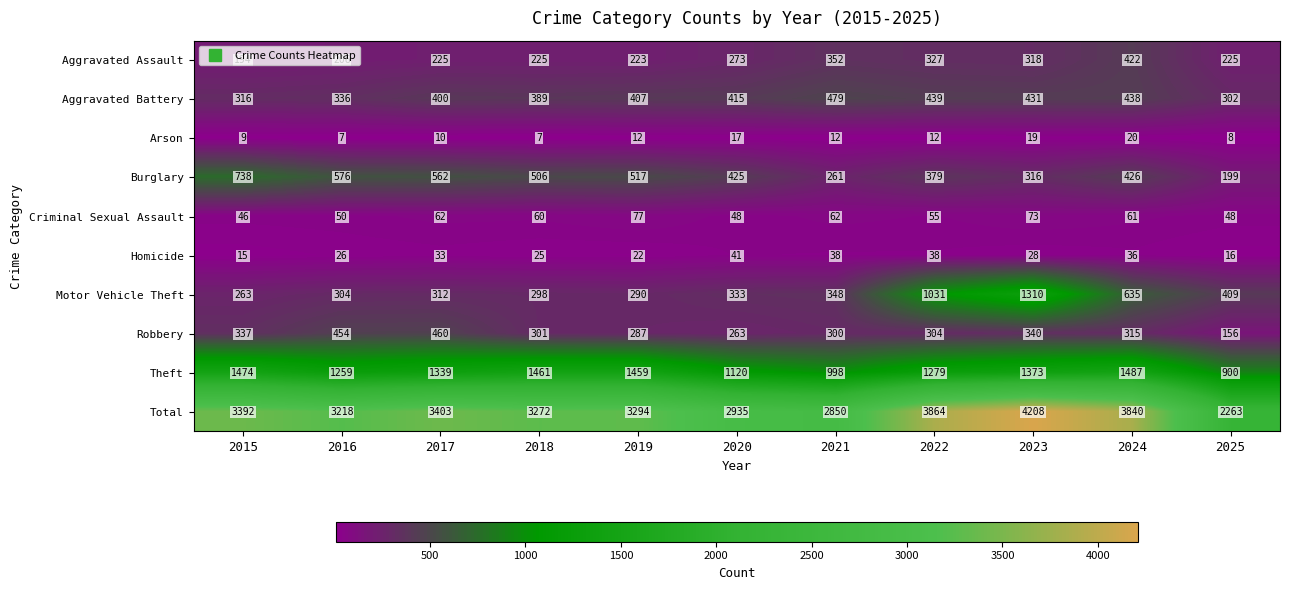

At which label does Total first exceed 3294?

2015